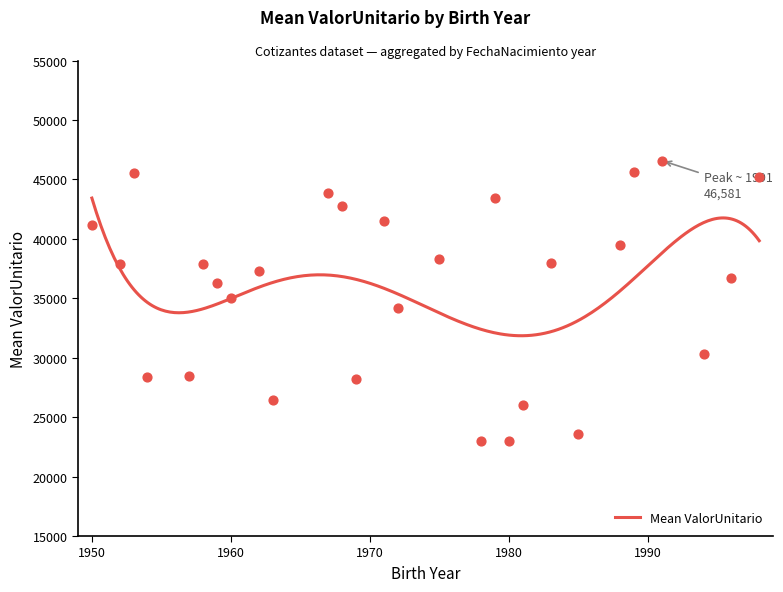

Approximately how many times larger is the value at 1958 compared to 1959?

1.0